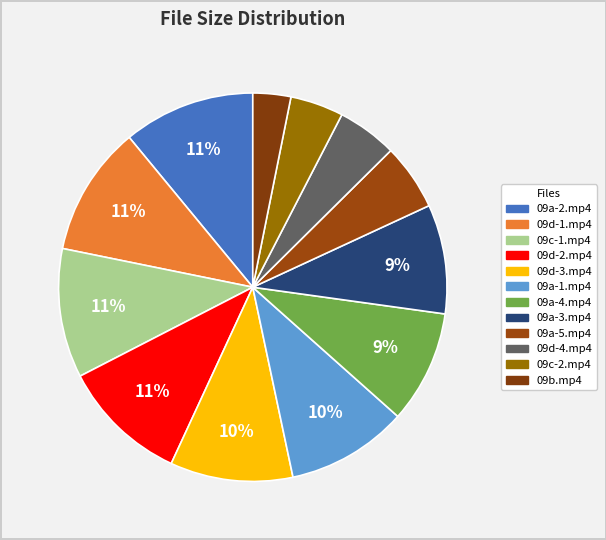

To the nearest percent, what portion does 09a-2.mp4 represent?

11%